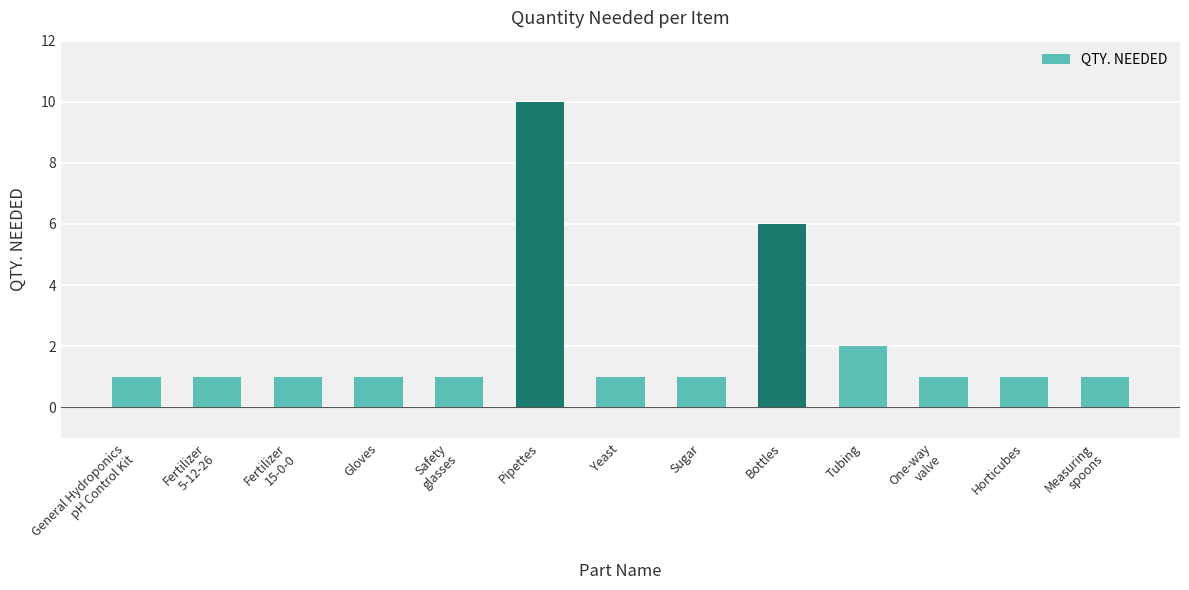

Are the bars horizontal?

No